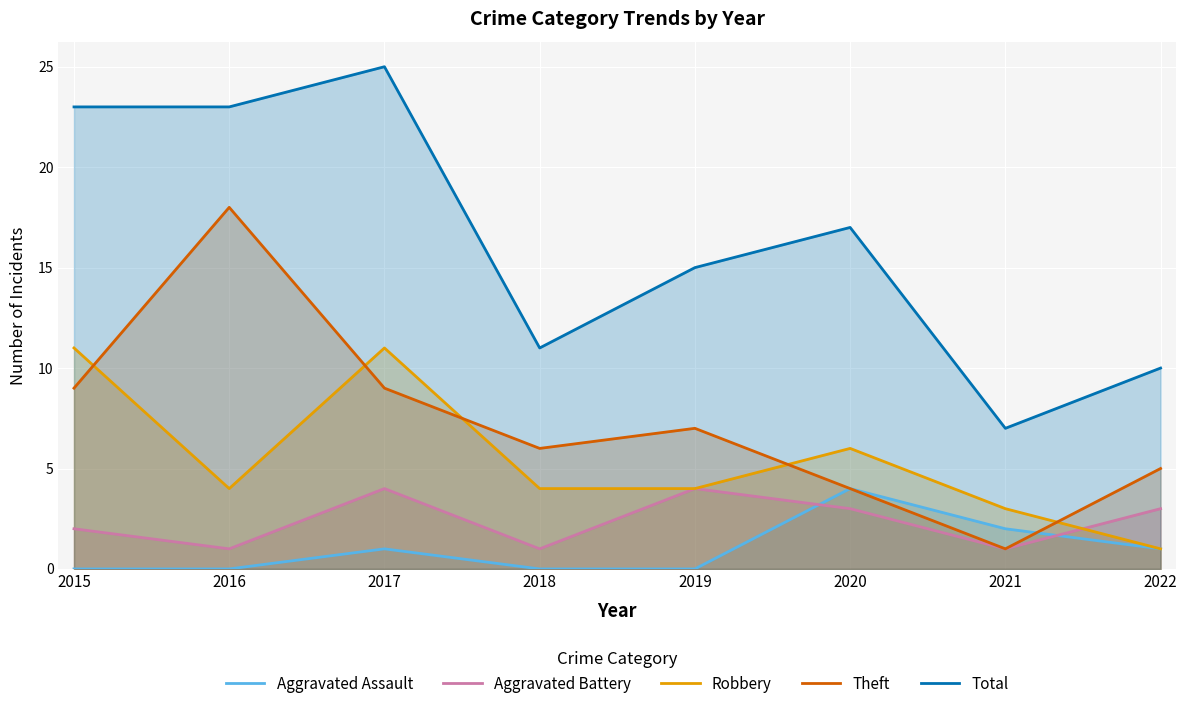

Between 2015 and 2019, which is larger?

2015